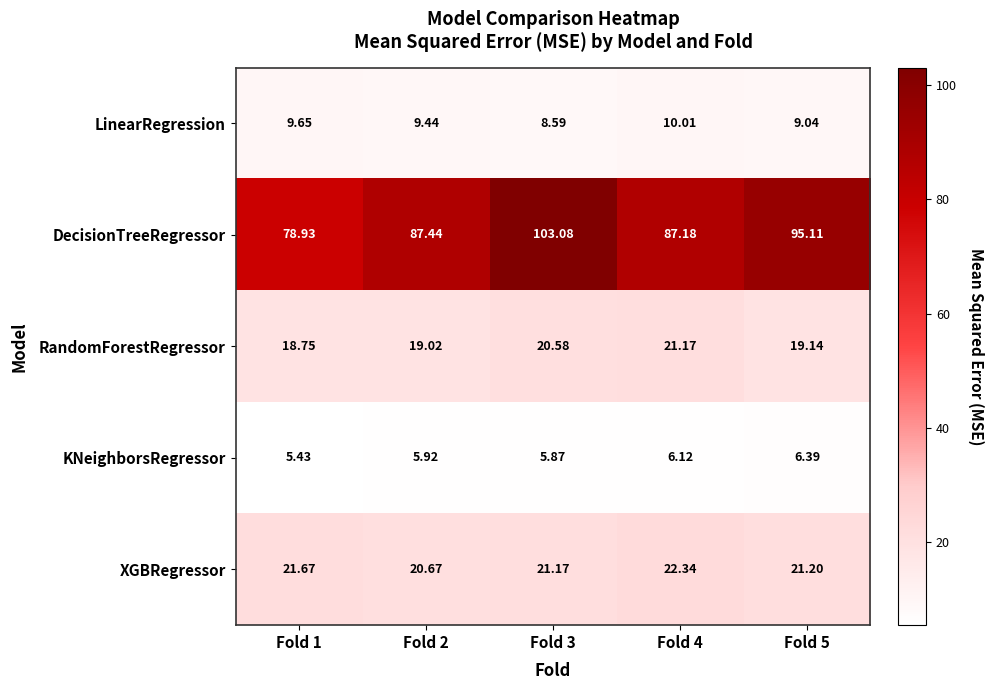

Which series changed the most between Fold 3 and Fold 5?

DecisionTreeRegressor